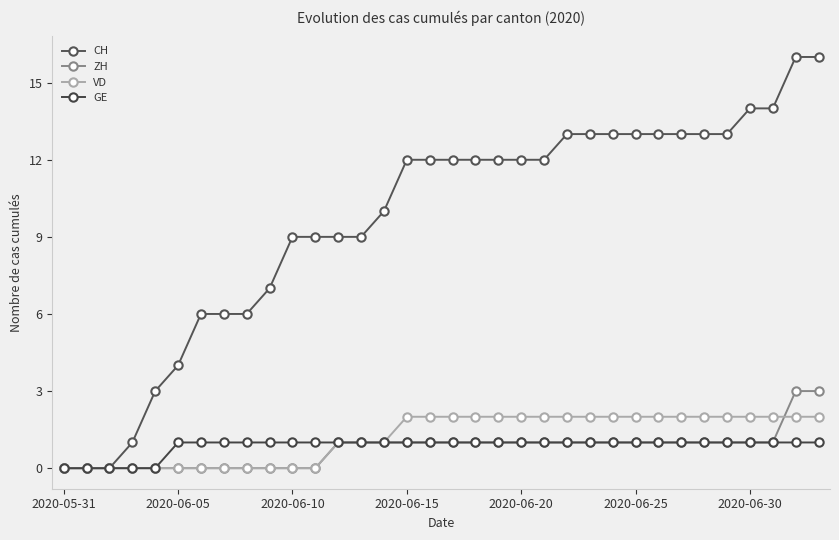

Reading left to right, list all the values displayed in this chart.

CH: 0	0	0	1	3	4	6	6	6	7	9	9	9	9	10	12	12	12	12	12	12	12	13	13	13	13	13	13	13	13	14	14	16	16
ZH: 0	0	0	0	0	0	0	0	0	0	0	0	1	1	1	1	1	1	1	1	1	1	1	1	1	1	1	1	1	1	1	1	3	3
VD: 0	0	0	0	0	0	0	0	0	0	0	0	1	1	1	2	2	2	2	2	2	2	2	2	2	2	2	2	2	2	2	2	2	2
GE: 0	0	0	0	0	1	1	1	1	1	1	1	1	1	1	1	1	1	1	1	1	1	1	1	1	1	1	1	1	1	1	1	1	1